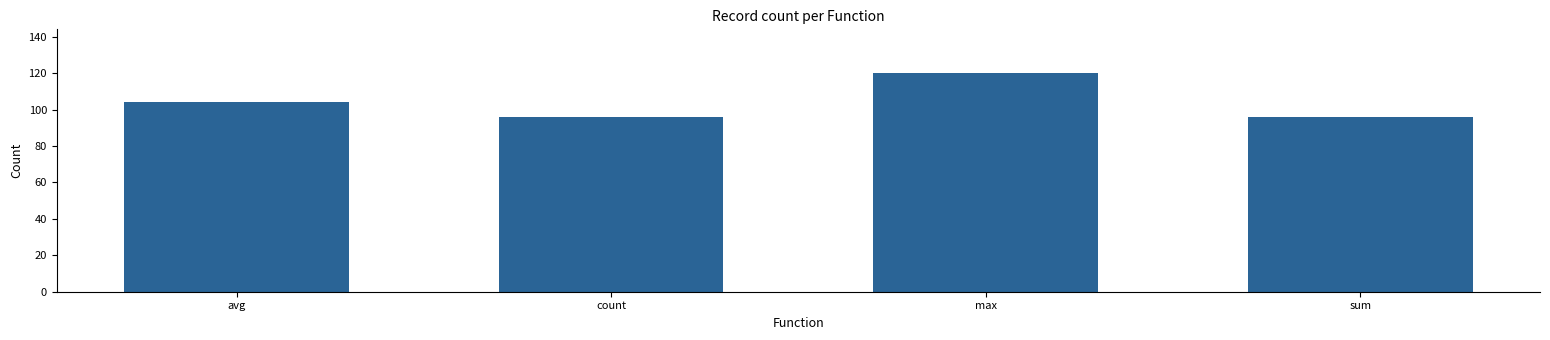

Are the bars horizontal?

No